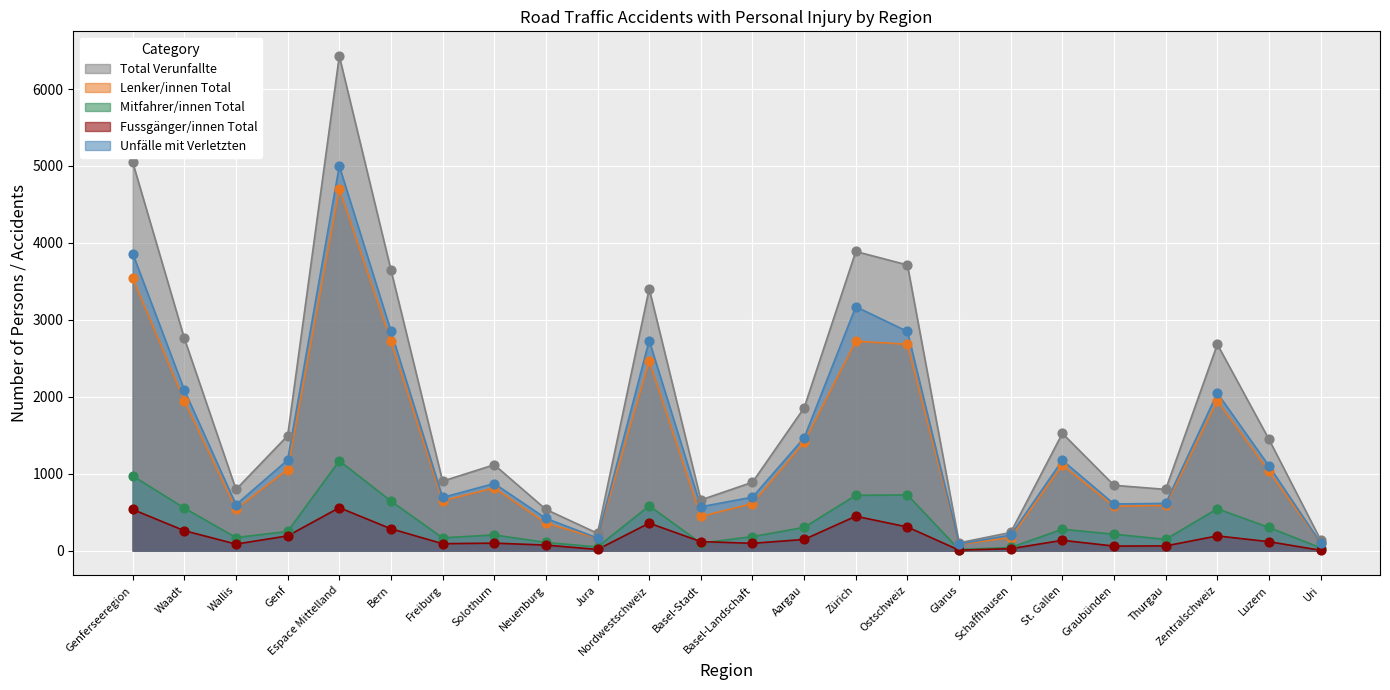

At which category is the sum across all series the highest?

Espace Mittelland